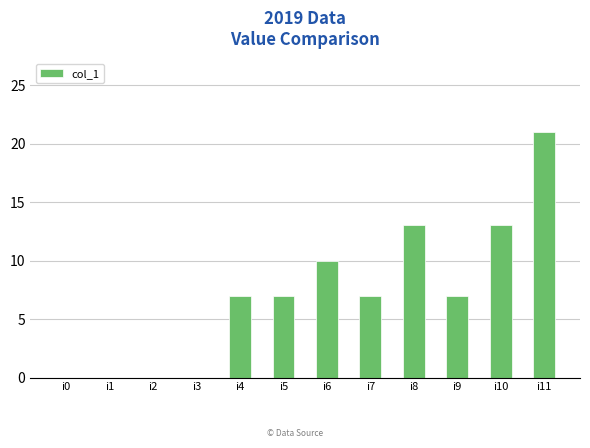

What is the sum of all values?

85